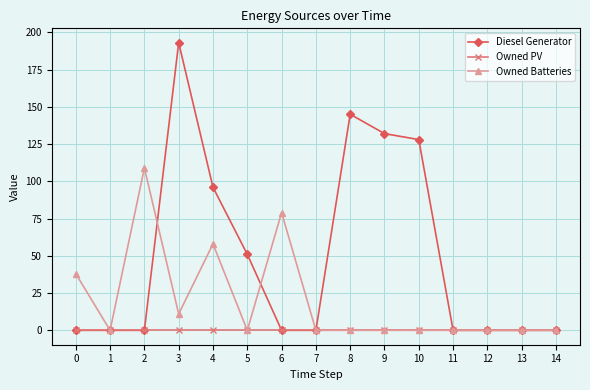

What is the value of the Diesel Generator point at the 5th from the left?

96